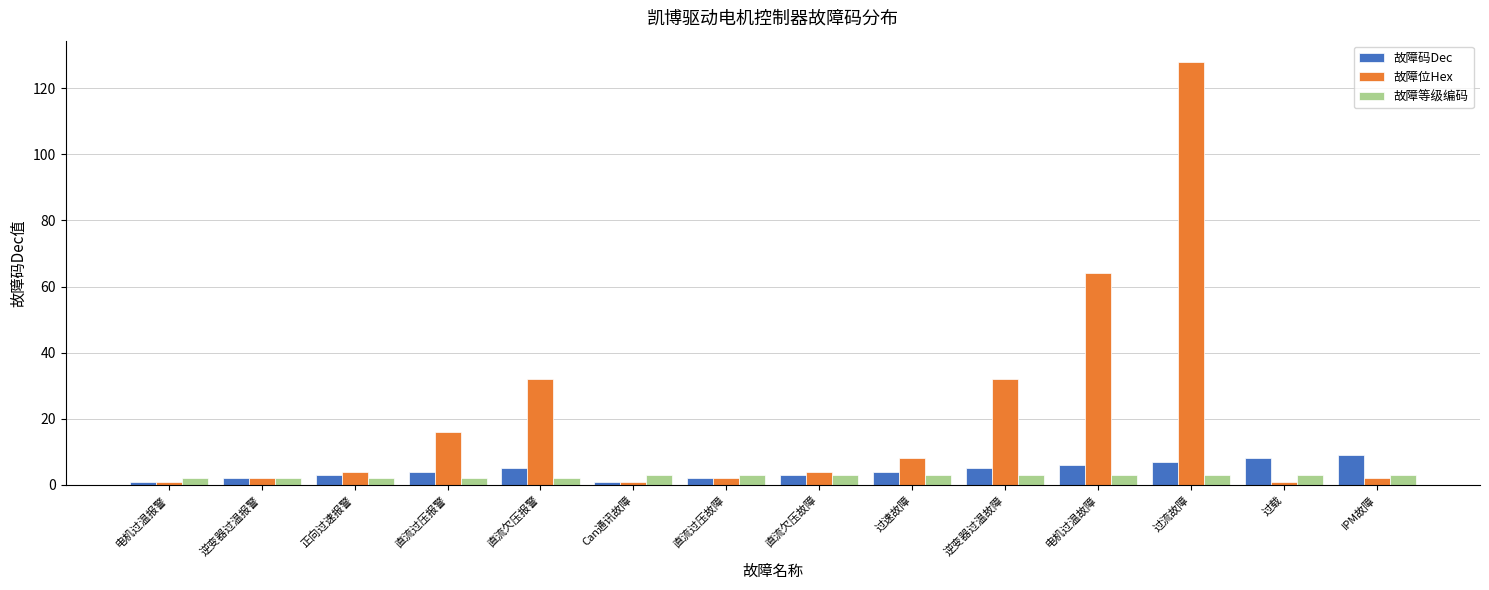

What value does the 故障码Dec series have at 电机过温故障?

6